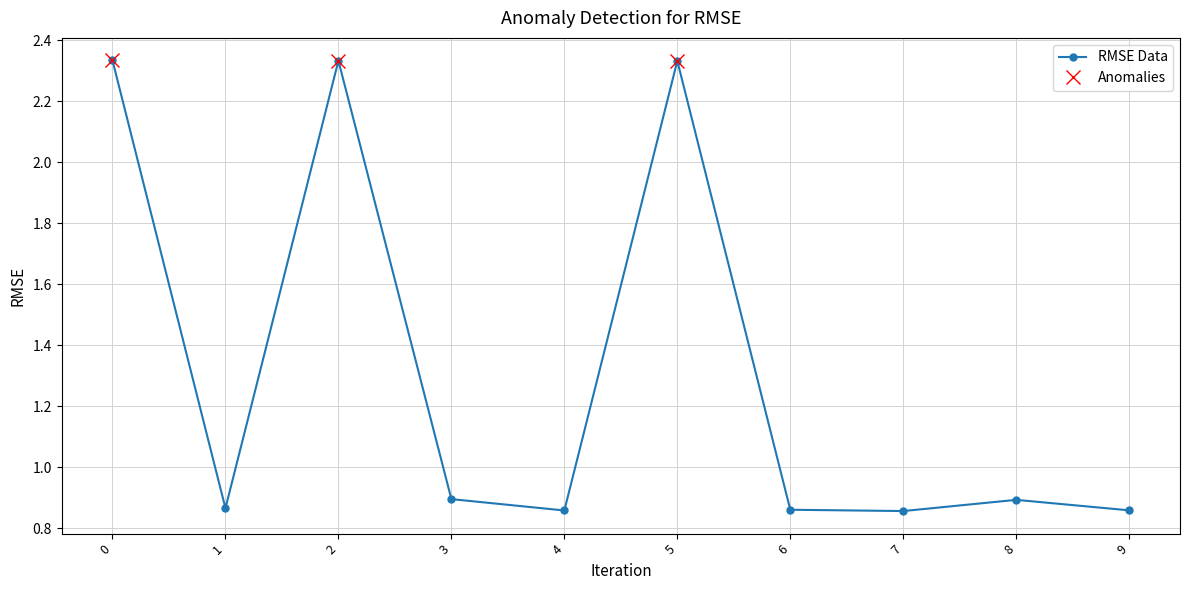

Reading left to right, what are all the values shown in this chart?

0=2.3	1=0.9	2=2.3	3=0.9	4=0.9	5=2.3	6=0.9	7=0.9	8=0.9	9=0.9